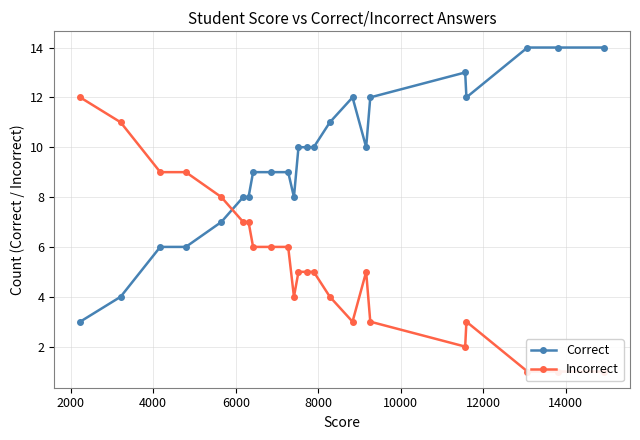

What is the average value of the Correct series?

10